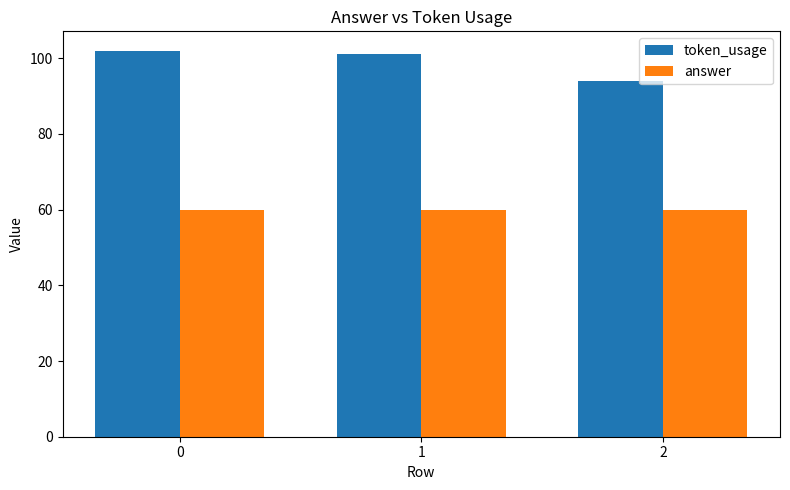

Reading left to right, extract all data points from this chart.

token_usage: 102	101	94
answer: 60	60	60